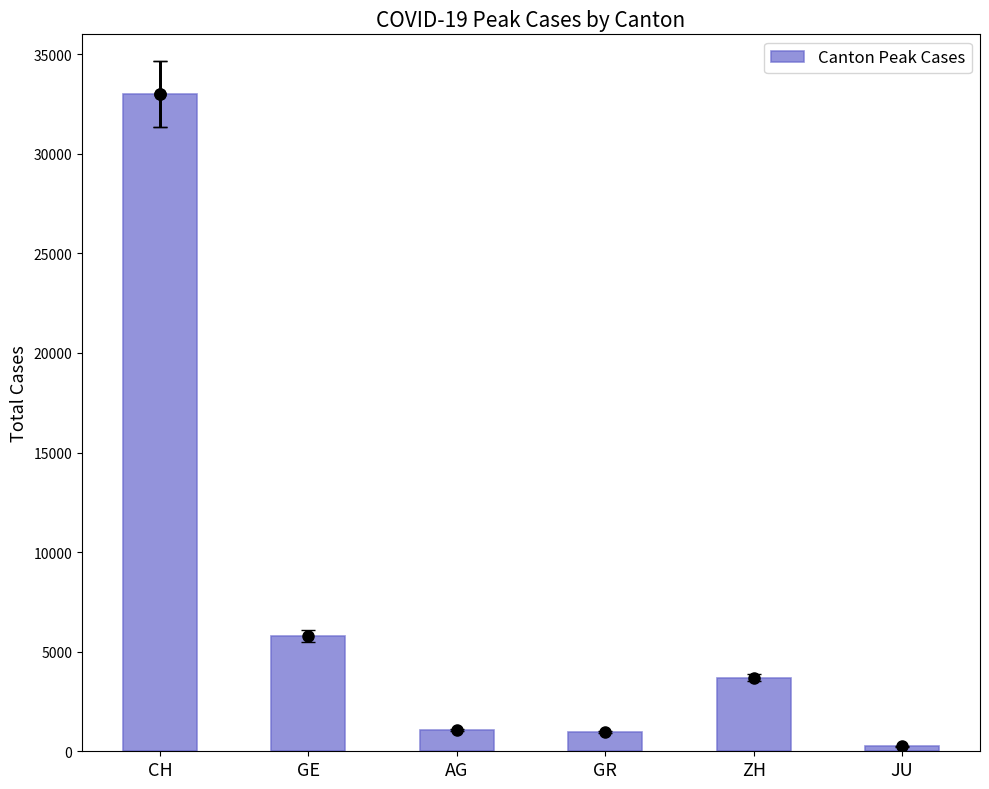

At which label does the data first exceed 3700?

CH